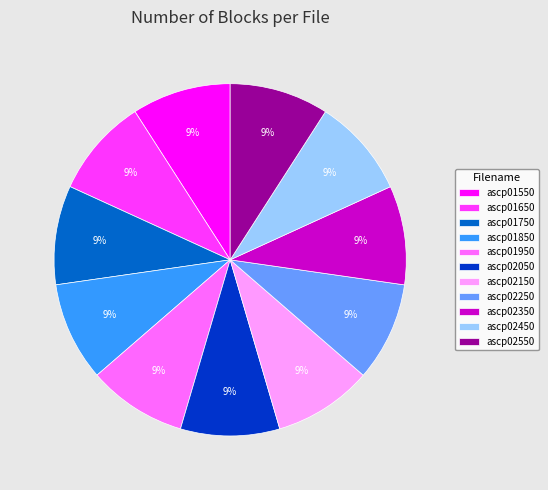

Does ascp02150 account for over 50% of the chart?

No